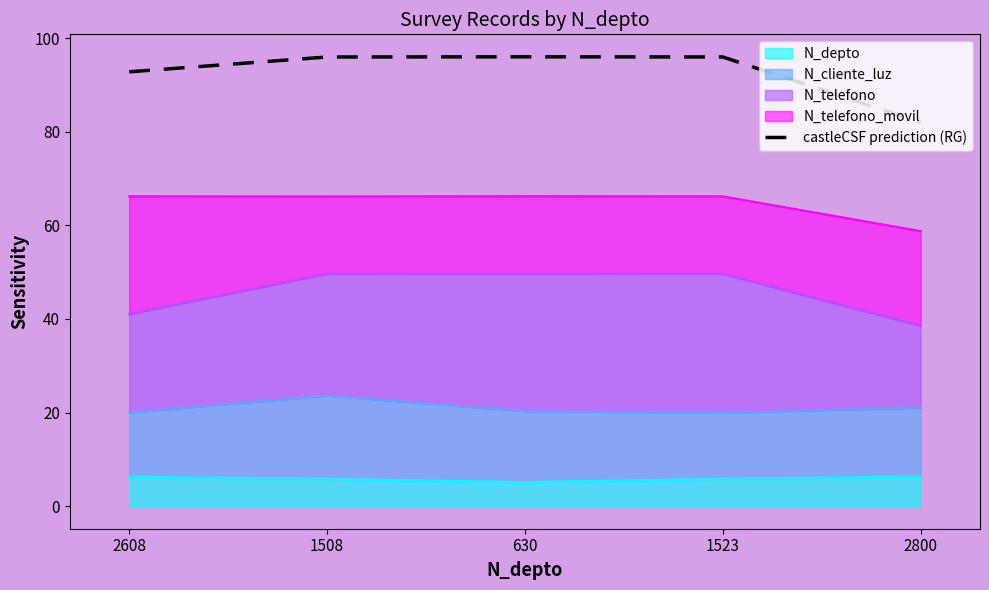

How many data points does each series have?

5